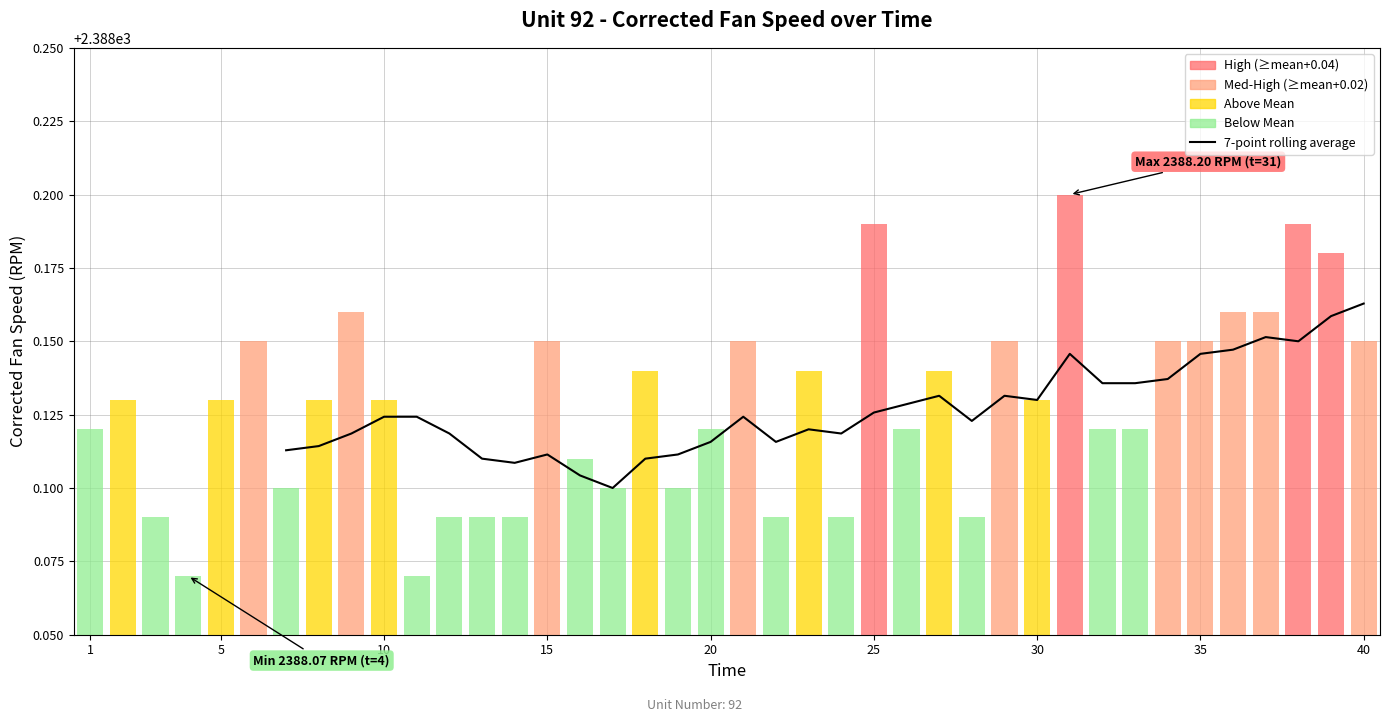

What is the difference between the maximum and second lowest values?

0.1